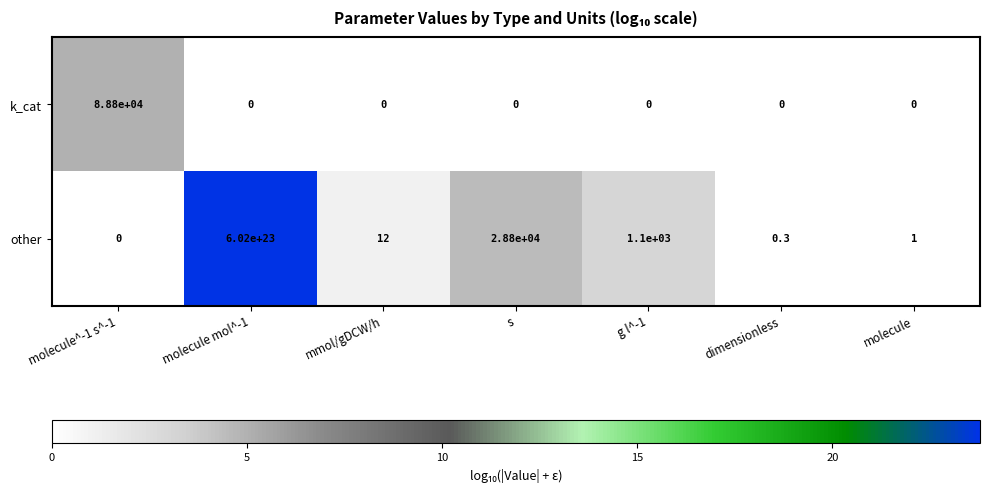

At which category is the sum across all series the highest?

molecule mol^-1